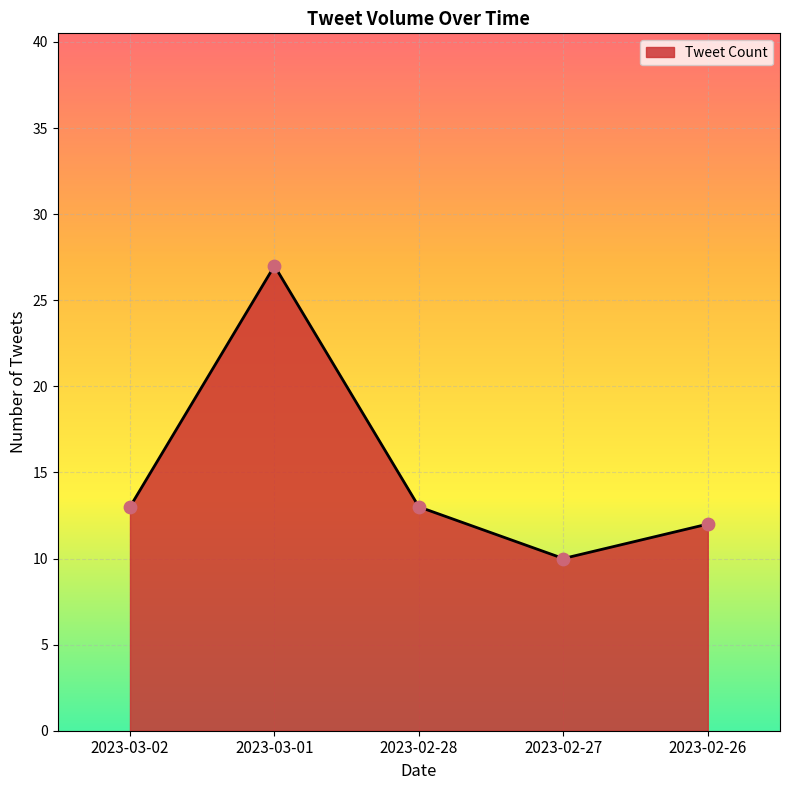

Between 2023-03-01 and 2023-02-26, which is larger?

2023-03-01